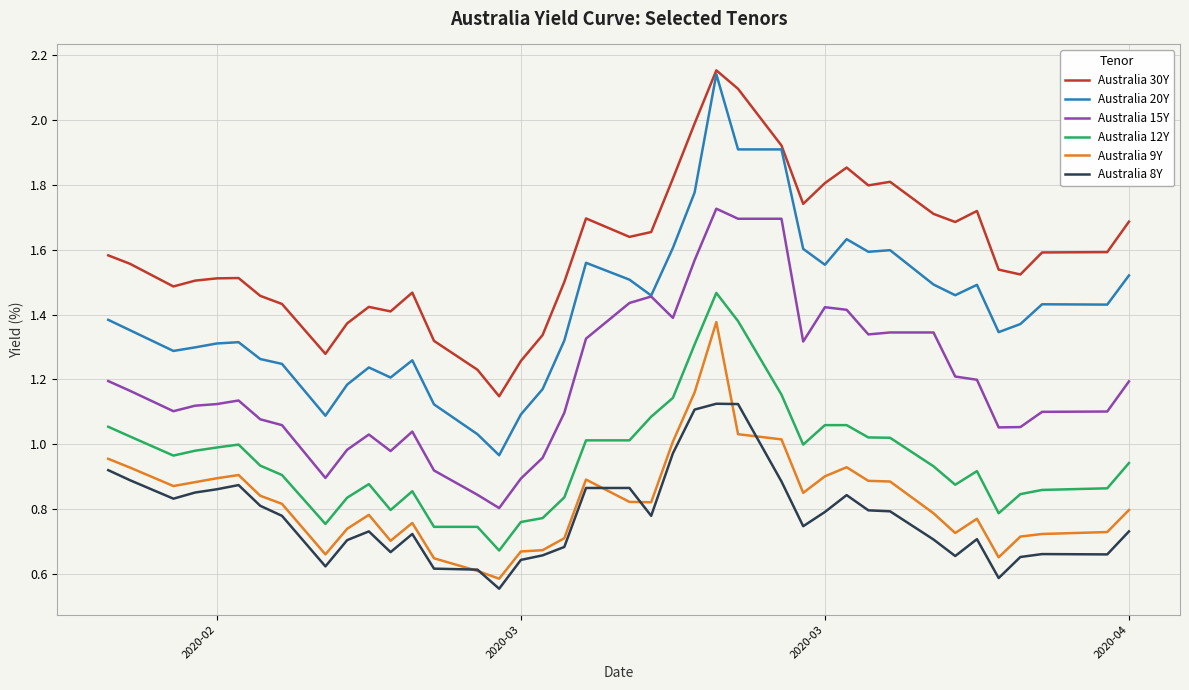

Which series has the largest total across all categories?

Australia 30Y